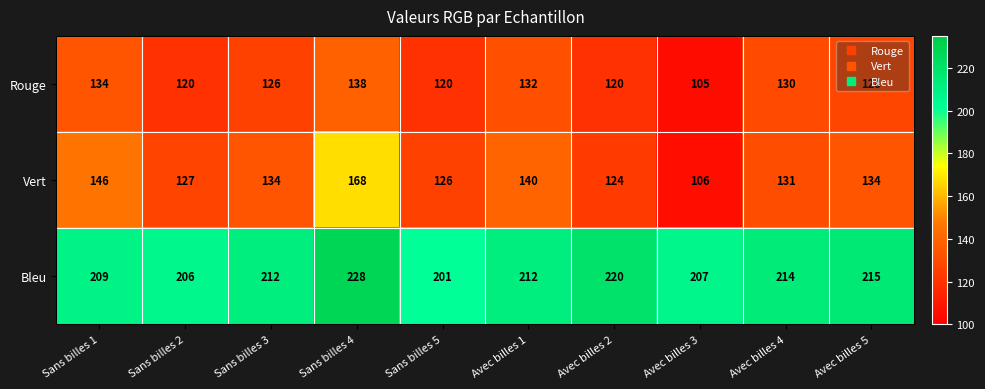

What is the sum of all Vert values?

1336